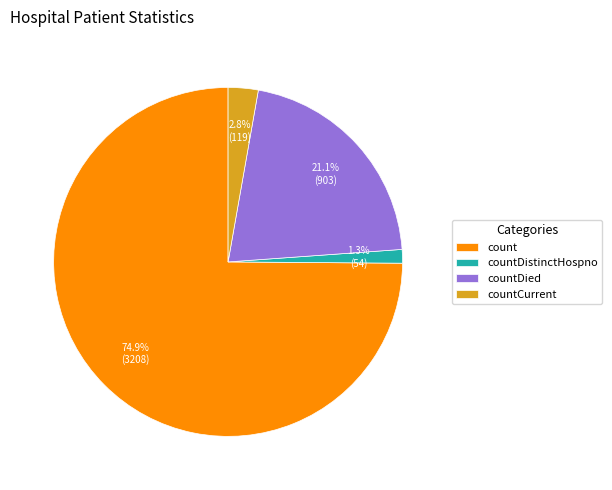

Which slice represents more than half of the pie?

count